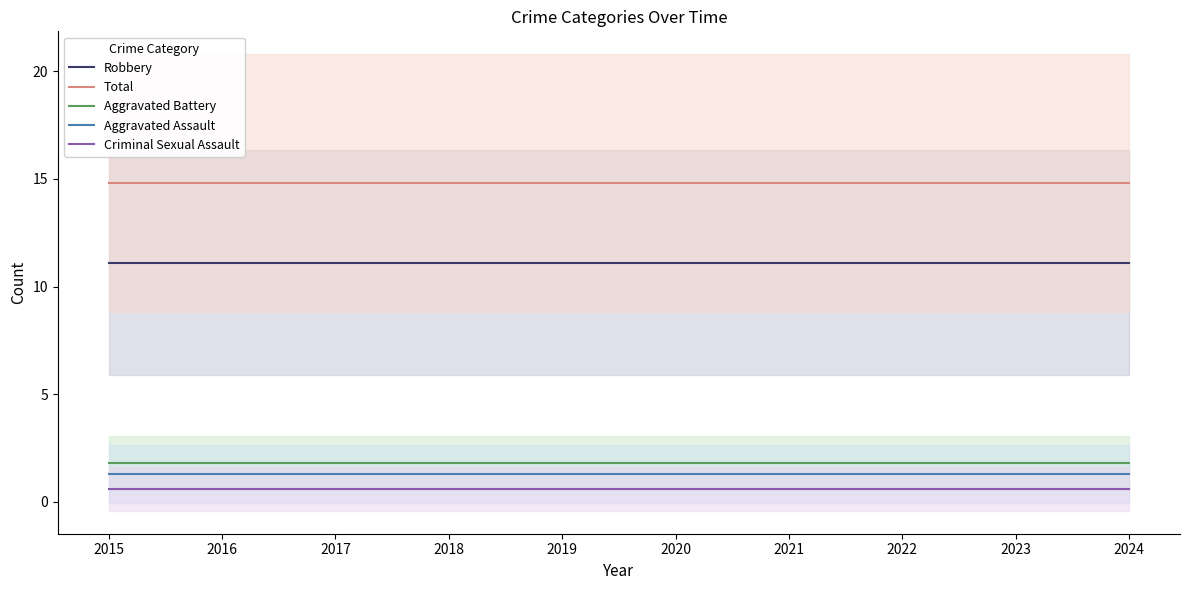

The Aggravated Battery series shows 0.7 at 2024. True or false?

False